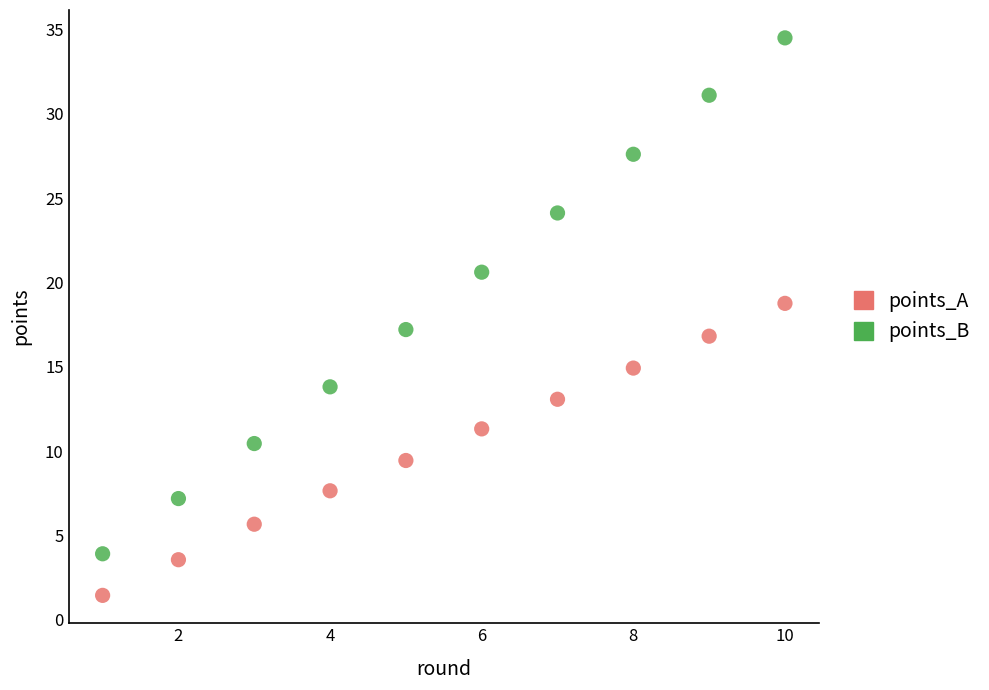

Which series contains the highest Y value?

points_B